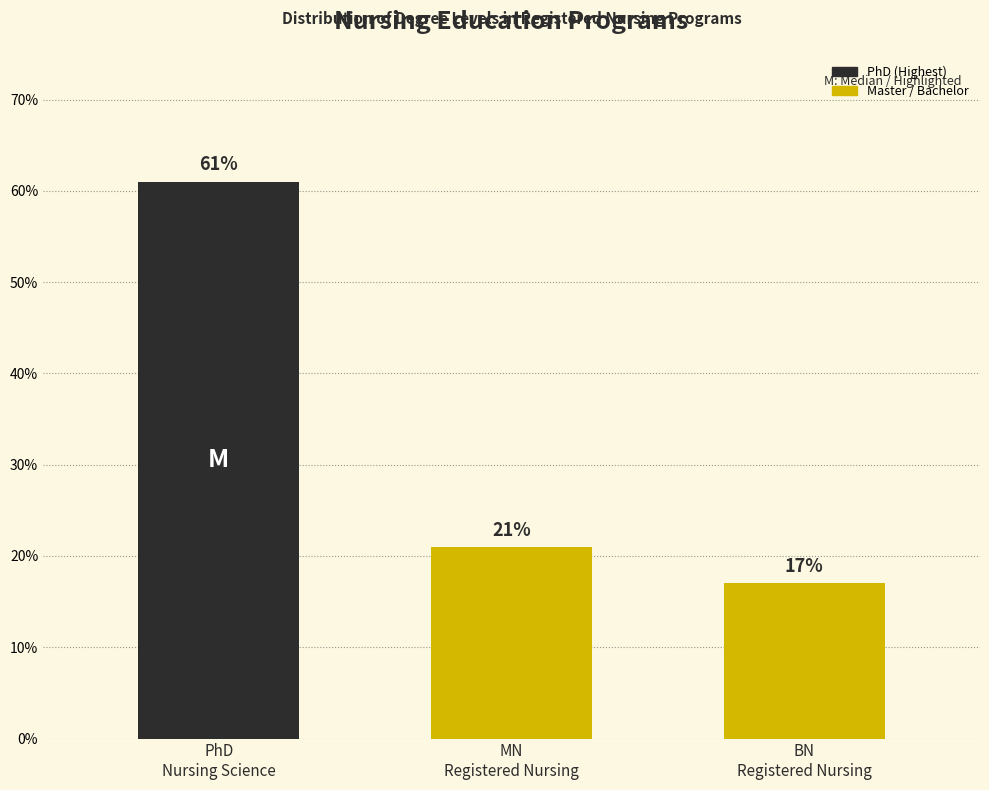

Does the chart contain any negative values?

No